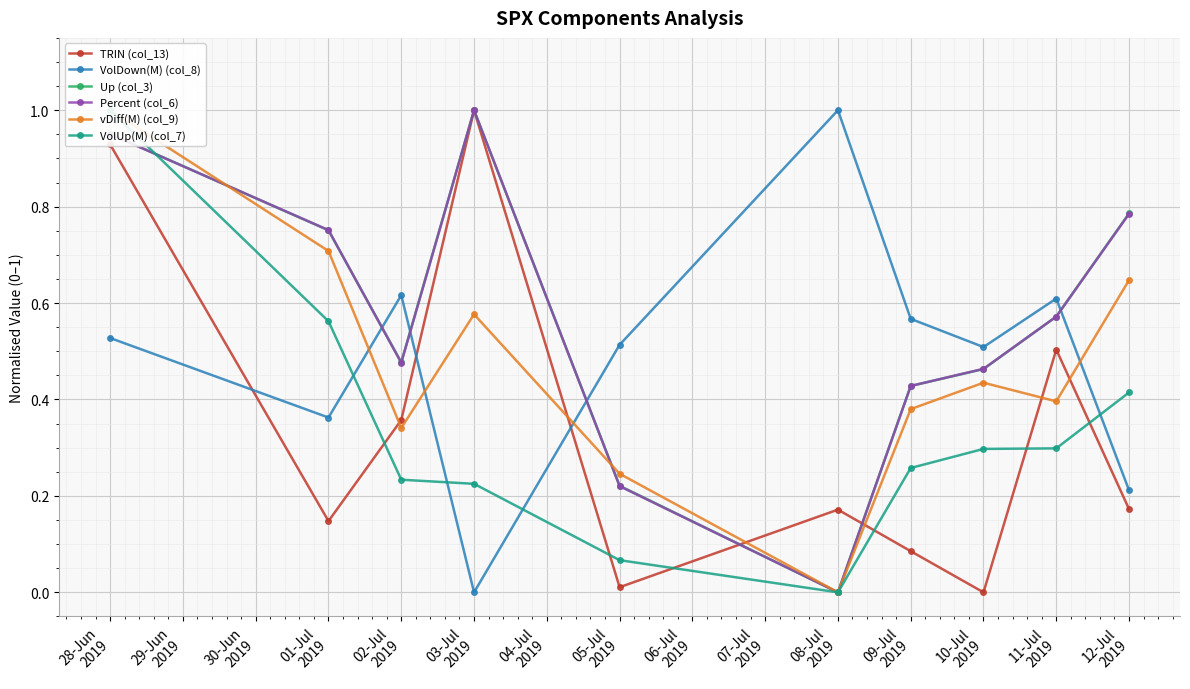

Count the number of categories in the chart.

10